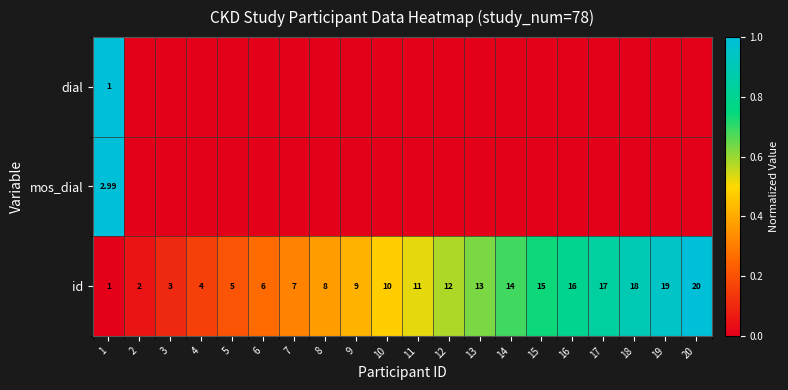

What is the sum of all mos_dial values?

1.0